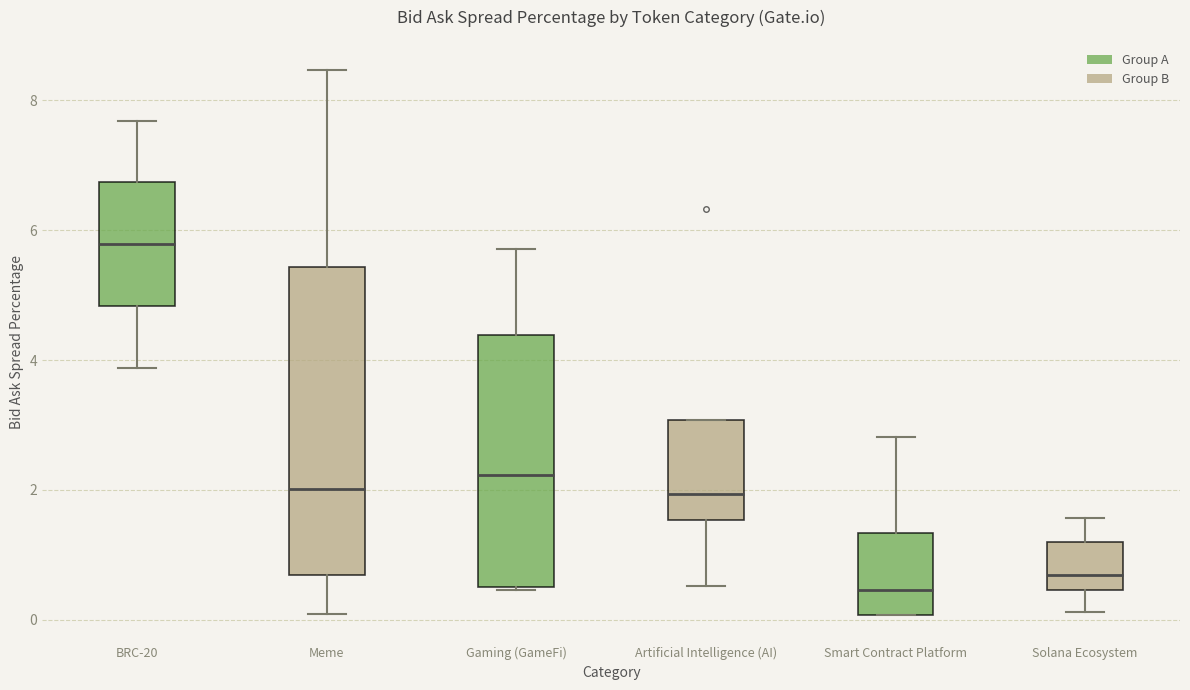

Comparing the boxes themselves (not the whiskers), which one is the tallest?

Meme